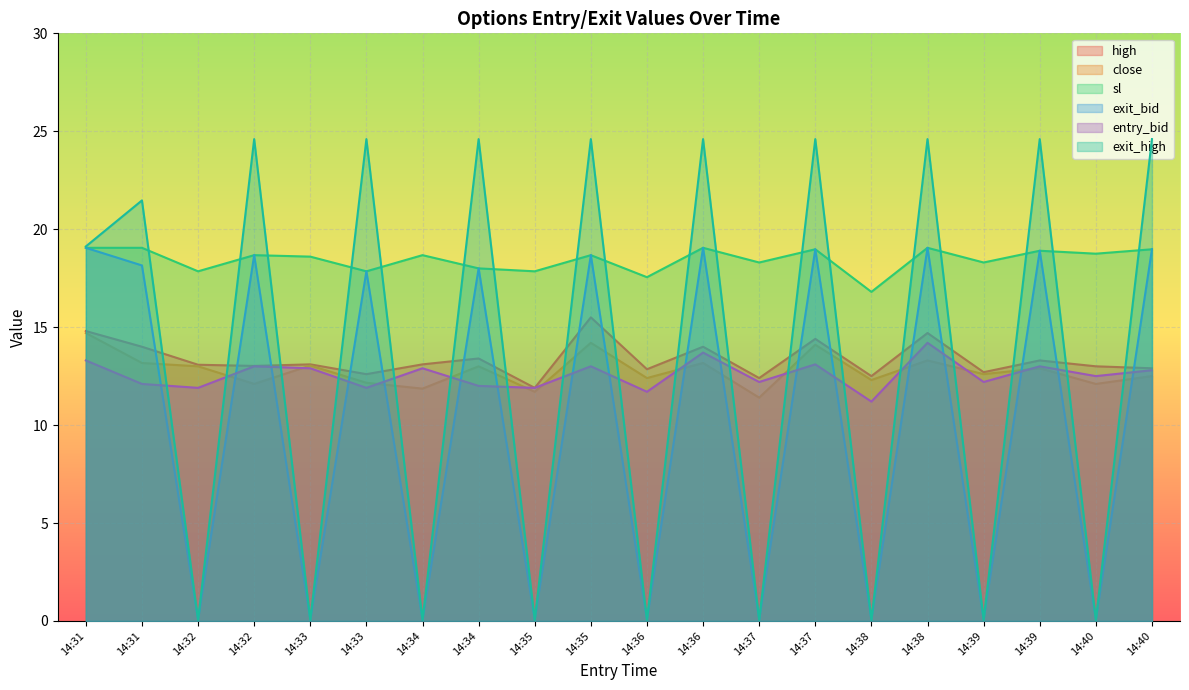

Reading left to right, transcribe all the data shown in this chart.

high: 14:31=14.8	14:31=14.0	14:32=13.1	14:32=13.0	14:33=13.1	14:33=12.6	14:34=13.1	14:34=13.4	14:35=11.9	14:35=15.5	14:36=12.8	14:36=14.0	14:37=12.4	14:37=14.4	14:38=12.5	14:38=14.7	14:39=12.7	14:39=13.3	14:40=13.0	14:40=12.9
close: 14:31=14.7	14:31=13.2	14:32=13.0	14:32=12.1	14:33=13.0	14:33=12.2	14:34=11.9	14:34=13.0	14:35=11.7	14:35=14.2	14:36=12.4	14:36=13.2	14:37=11.4	14:37=14.1	14:38=12.3	14:38=13.3	14:39=12.6	14:39=12.9	14:40=12.1	14:40=12.5
sl: 14:31=19.1	14:31=19.1	14:32=17.9	14:32=18.7	14:33=18.6	14:33=17.9	14:34=18.7	14:34=18.0	14:35=17.9	14:35=18.7	14:36=17.6	14:36=19.1	14:37=18.3	14:37=19.0	14:38=16.8	14:38=19.1	14:39=18.3	14:39=18.9	14:40=18.8	14:40=19.0
exit_bid: 14:31=19.1	14:31=18.1	14:32=0.1	14:32=18.7	14:33=0.1	14:33=17.9	14:34=0.1	14:34=18.0	14:35=0.1	14:35=18.7	14:36=0.1	14:36=19.1	14:37=0.1	14:37=19.0	14:38=0.1	14:38=19.1	14:39=0.1	14:39=18.9	14:40=0.1	14:40=19.0
entry_bid: 14:31=13.3	14:31=12.1	14:32=11.9	14:32=13.0	14:33=12.9	14:33=11.9	14:34=12.9	14:34=12.0	14:35=11.9	14:35=13.0	14:36=11.7	14:36=13.7	14:37=12.2	14:37=13.1	14:38=11.2	14:38=14.2	14:39=12.2	14:39=13.0	14:40=12.5	14:40=12.8
exit_high: 14:31=19.1	14:31=21.5	14:32=0.1	14:32=24.6	14:33=0.1	14:33=24.6	14:34=0.1	14:34=24.6	14:35=0.1	14:35=24.6	14:36=0.1	14:36=24.6	14:37=0.1	14:37=24.6	14:38=0.1	14:38=24.6	14:39=0.1	14:39=24.6	14:40=0.1	14:40=24.6